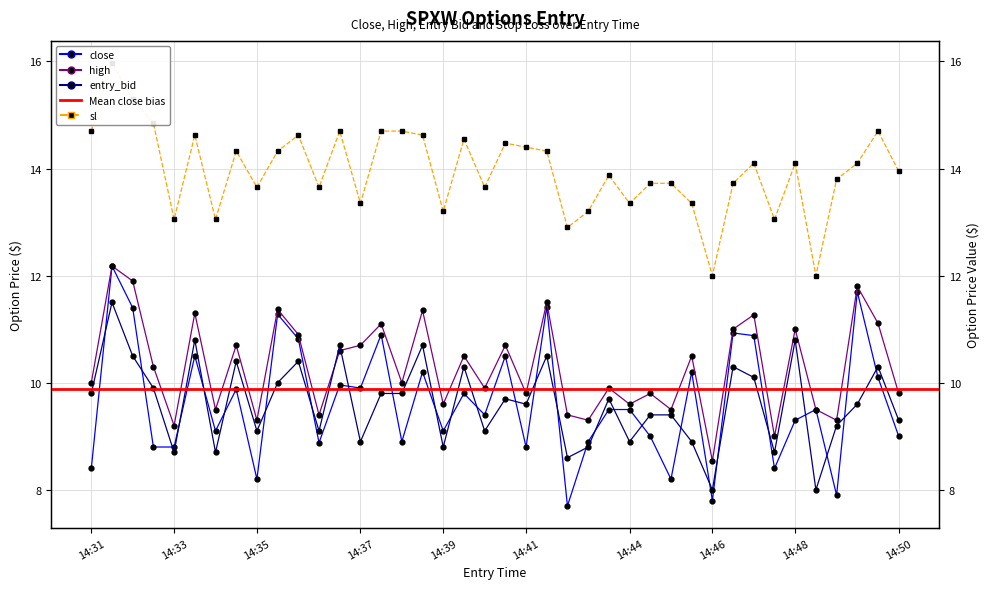

Is this an area chart (filled region under the line)?

No